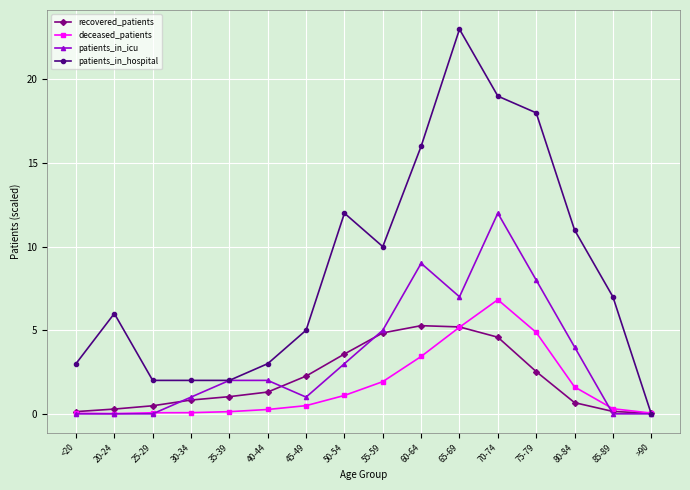

Which series has the largest total across all categories?

patients_in_hospital